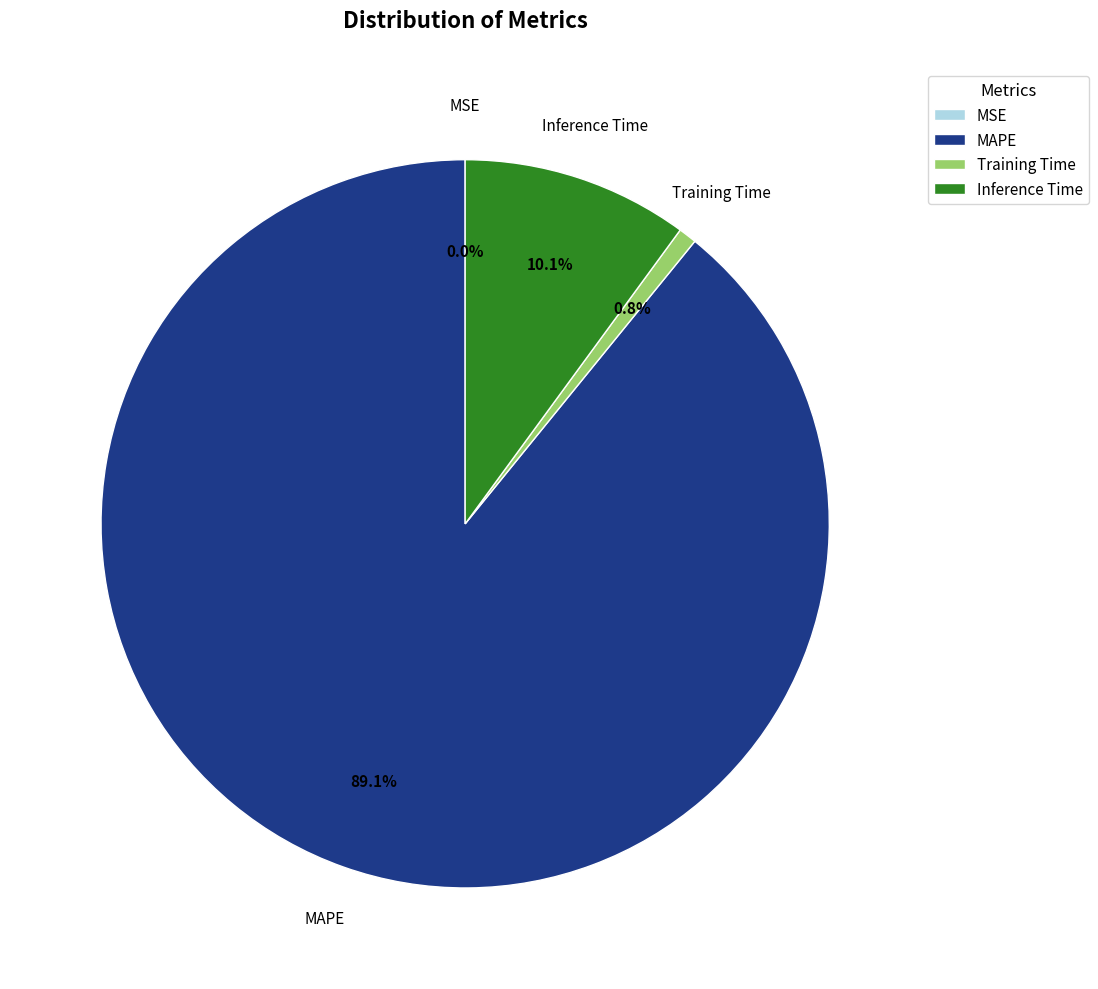

What percentage do MAPE and Inference Time together represent?

99.2%